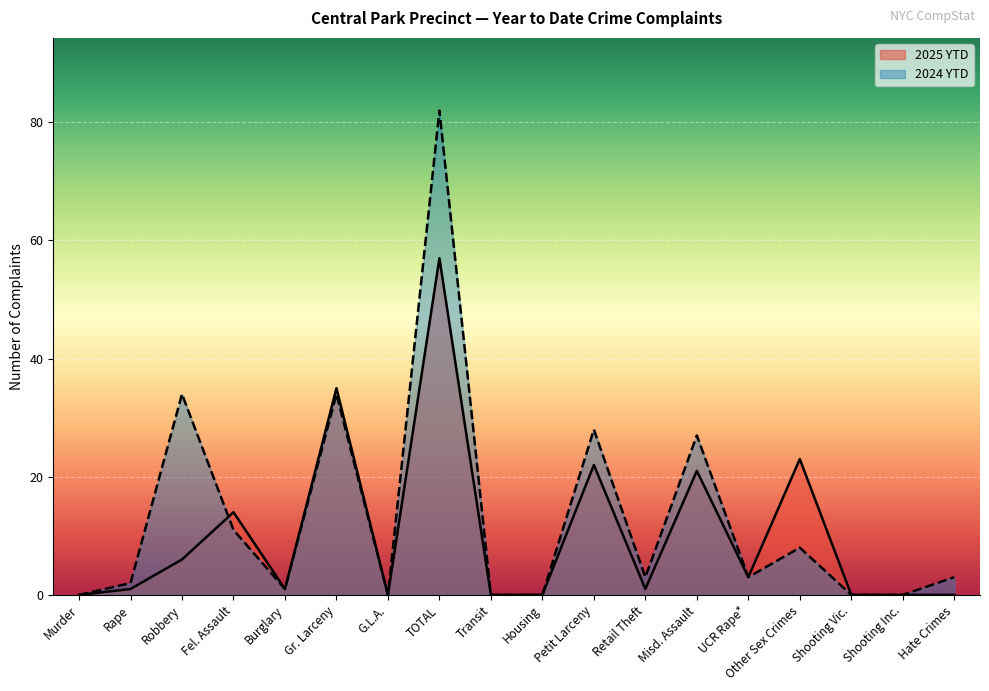

The value of 2025 YTD at G.L.A. is 0. True or false?

True